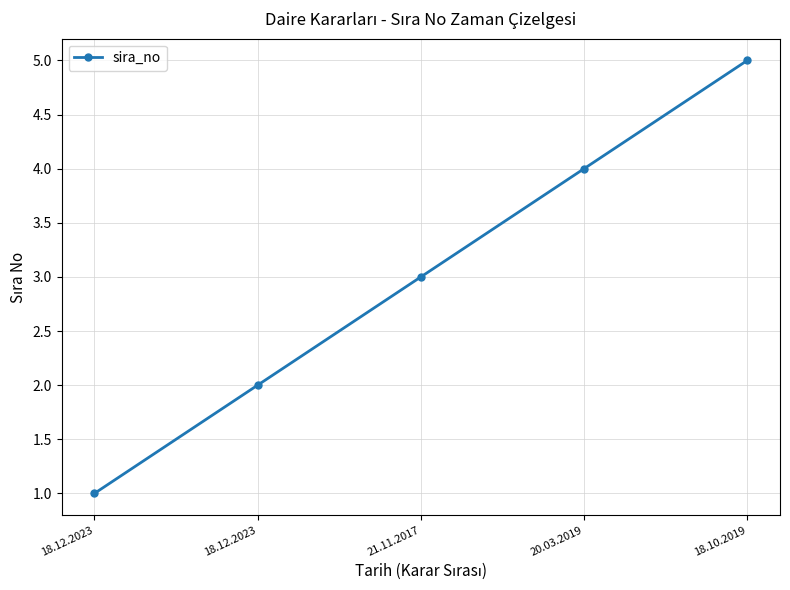

How many values are between 2 and 4?

3